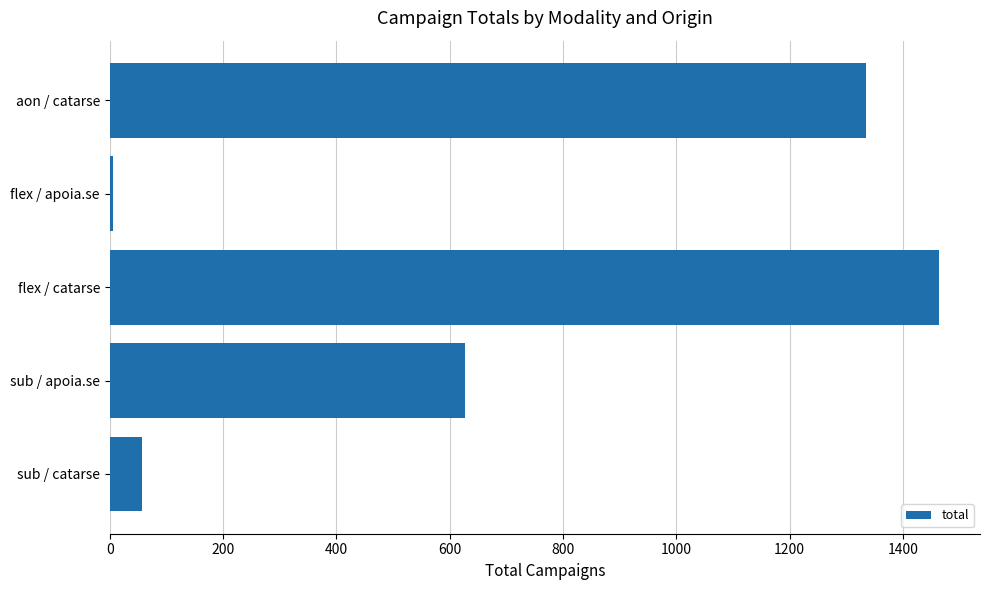

What is the ratio of the value at sub / apoia.se to the value at aon / catarse?

0.5